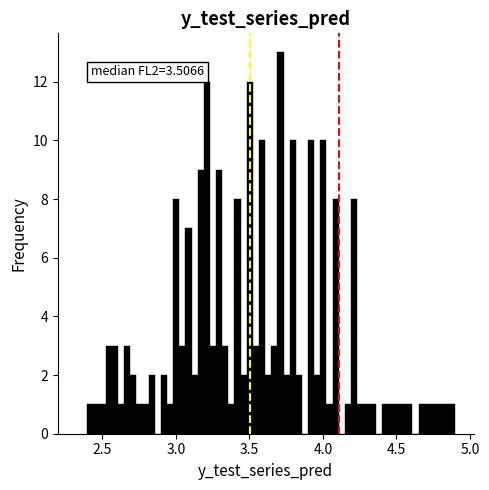

Around what value on the x-axis is the tallest bar? Give the approximate position of its centre, as read against the axis.

3.70